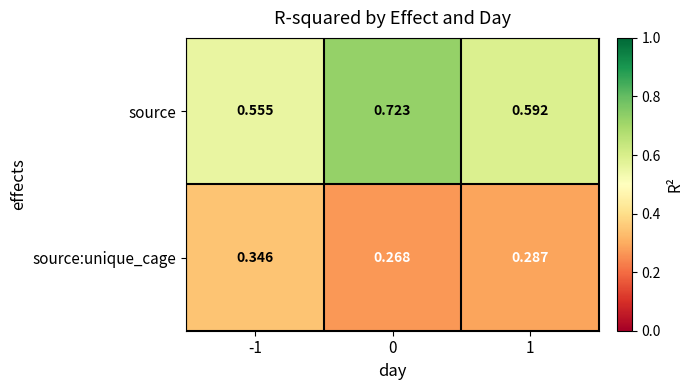

List the series in order of their peak value, highest first.

source, source:unique_cage